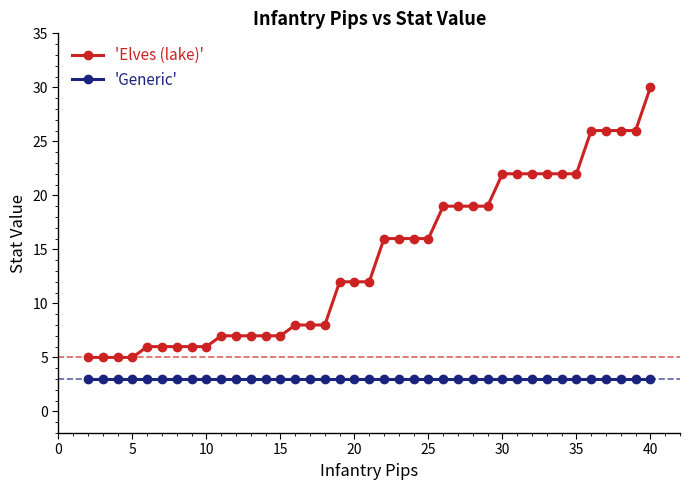

What is the sum of all 'Generic' values?

117